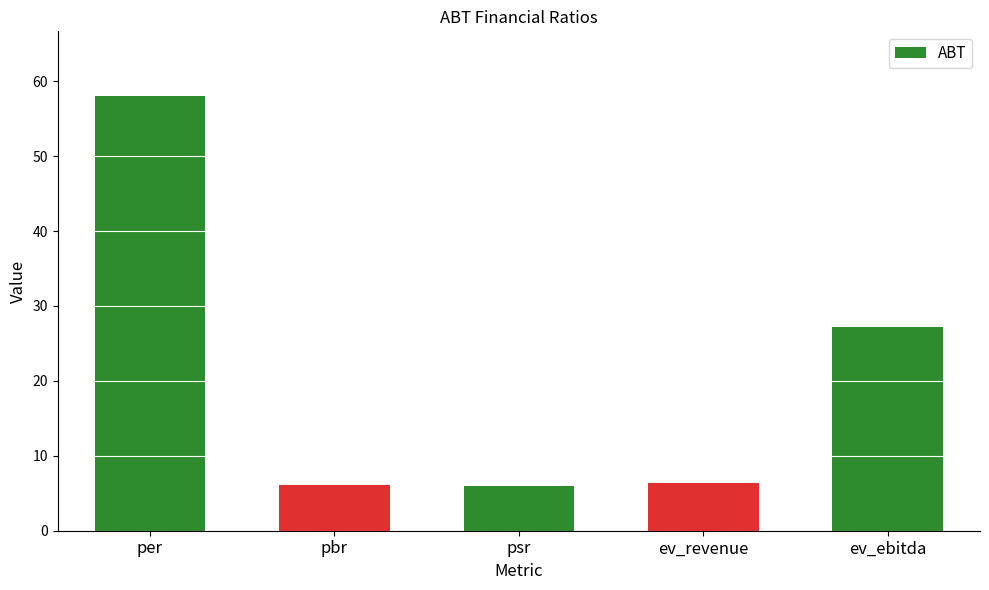

What is the label of the 5th bar from the right?

per